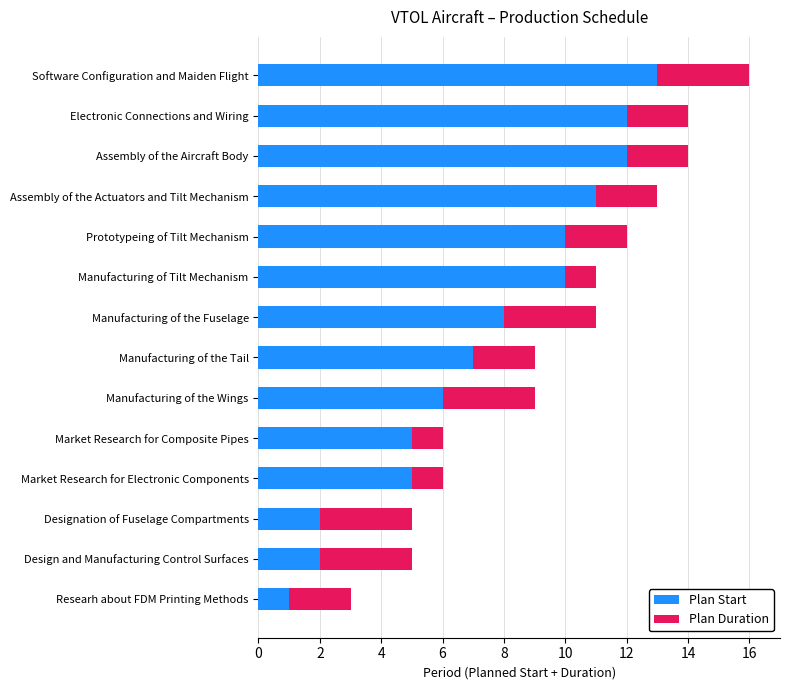

At which category is the sum across all series the highest?

Software Configuration and Maiden Flight